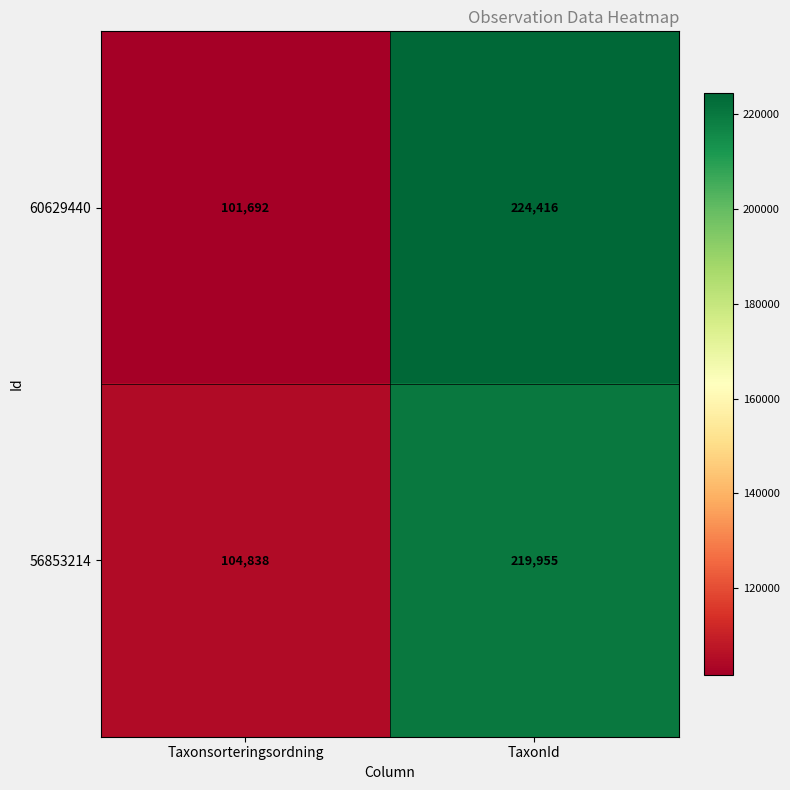

Reading right to left, extract all data points from this chart.

60629440: TaxonId=224416	Taxonsorteringsordning=101692
56853214: TaxonId=219955	Taxonsorteringsordning=104838